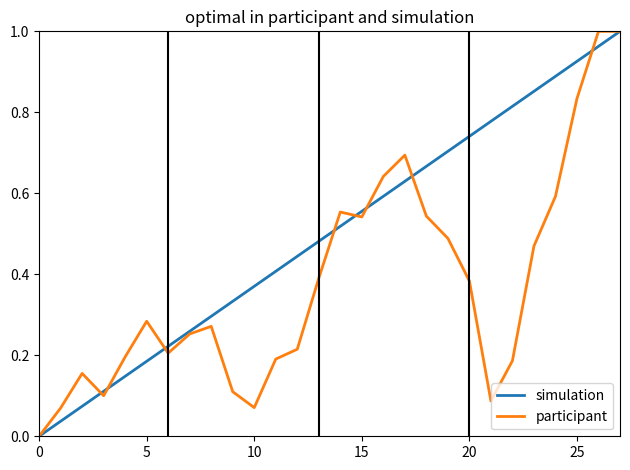

List the series in order of their overall mean, highest first.

simulation, participant